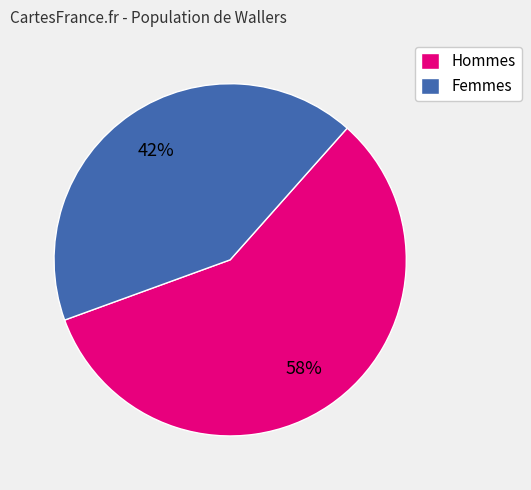

Count the number of slices in the pie.

2